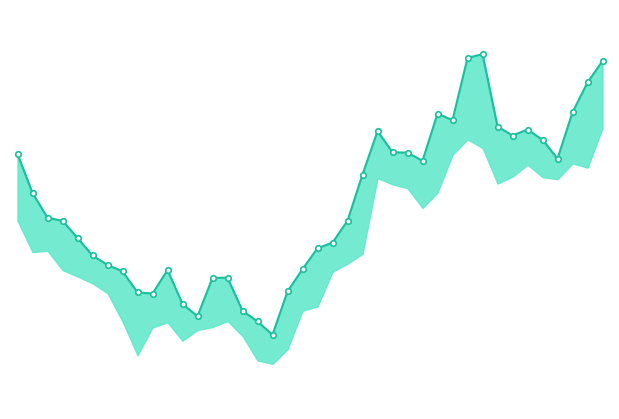

Reading left to right, transcribe all the data shown in this chart.

194.5	190.1	187.4	187.1	185.2	183.2	182.2	181.5	179.1	179.0	181.6	177.8	176.5	180.7	180.7	177.1	175.9	174.4	179.2	181.7	184.0	184.6	187.1	192.2	197.0	194.7	194.6	193.7	198.9	198.2	205.1	205.5	197.5	196.5	197.2	196.0	193.9	199.1	202.4	204.8